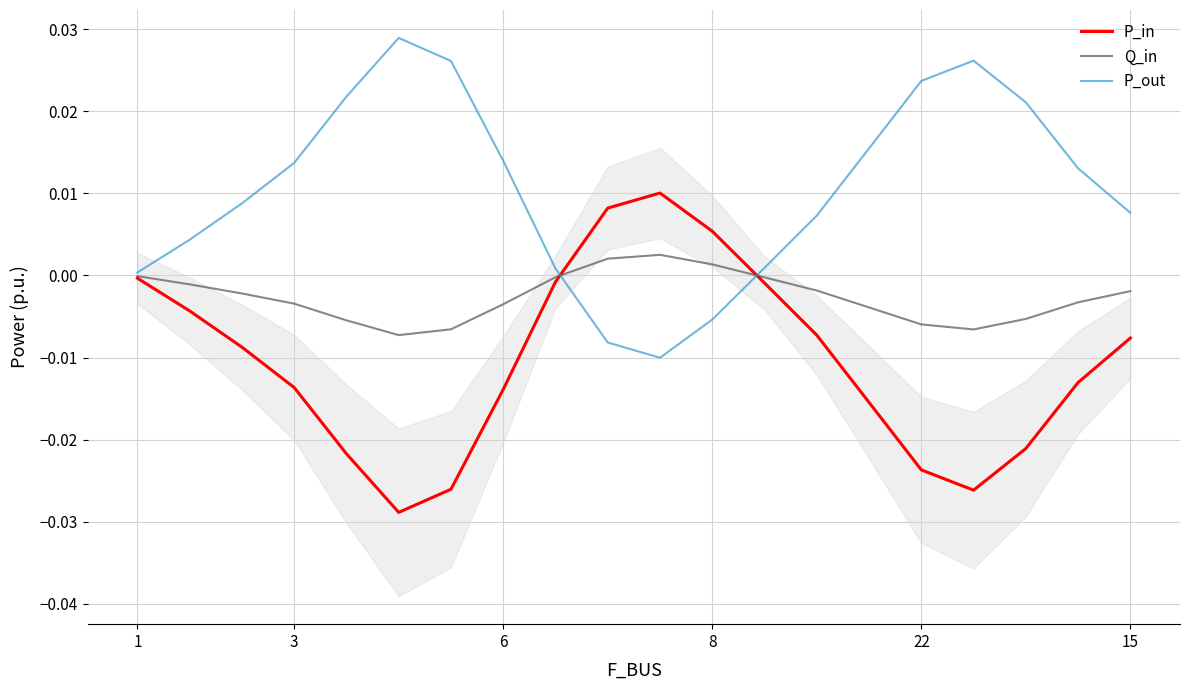

How many intersections are there between P_out and P_in?

2